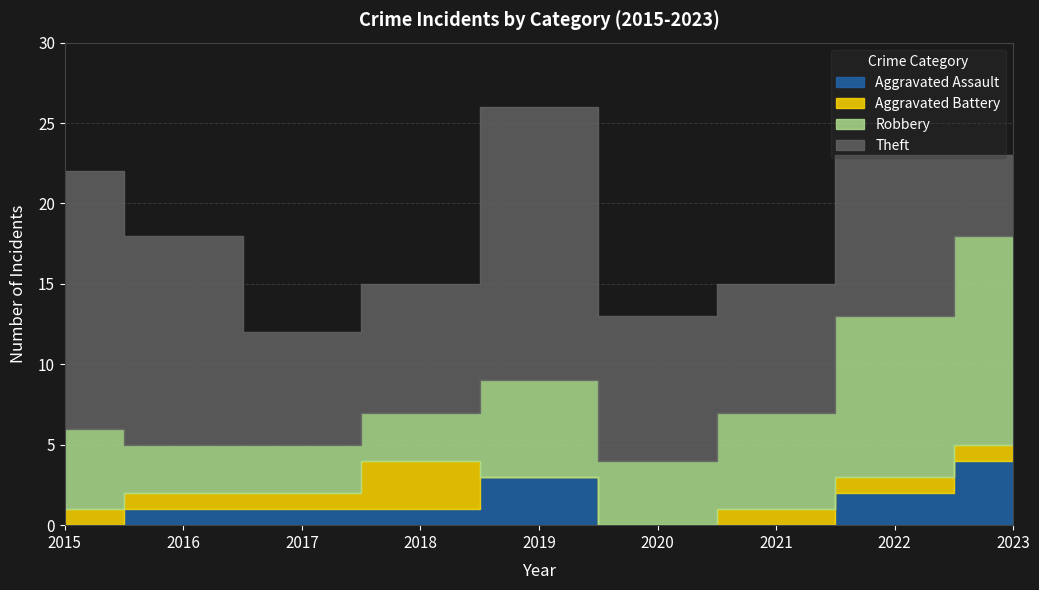

Which series has the largest range (max minus min)?

Theft